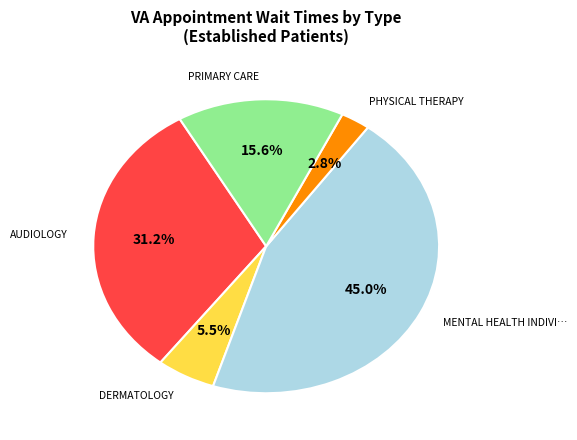

Is there any slice that represents more than half of the pie?

No